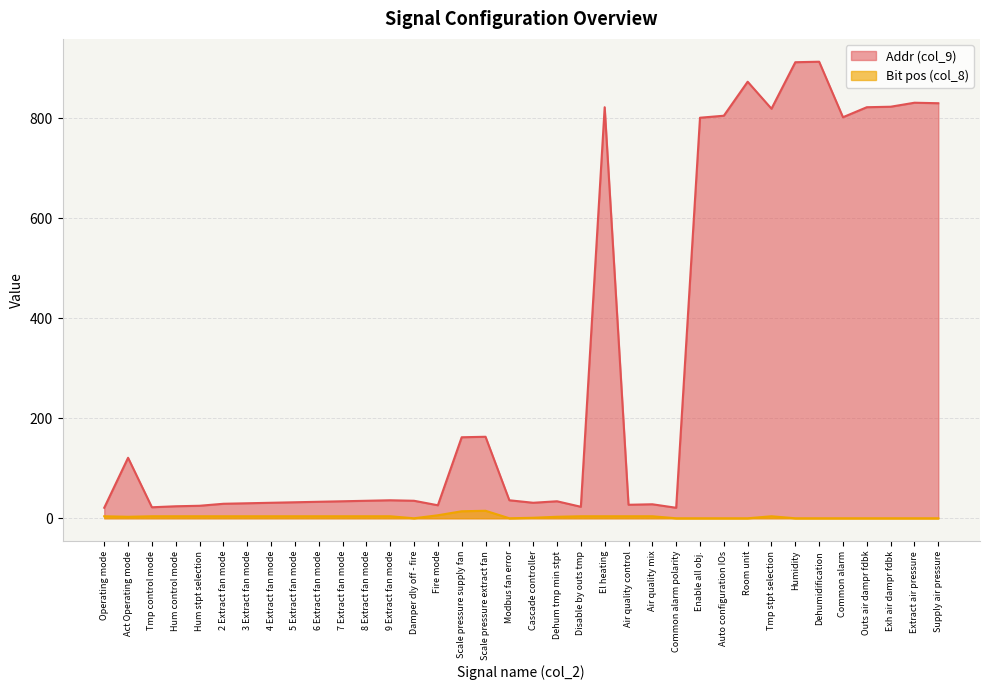

Reading left to right, what are all the values shown in this chart?

Addr (col_9): Operating mode=21	Act Operating mode=121	Tmp control mode=22	Hum control mode=24	Hum stpt selection=25	2 Extract fan mode=29	3 Extract fan mode=30	4 Extract fan mode=31	5 Extract fan mode=32	6 Extract fan mode=33	7 Extract fan mode=34	8 Extract fan mode=35	9 Extract fan mode=36	Damper dly off - fire=35	Fire mode=26	Scale pressure supply fan=162	Scale pressure extract fan=163	Modbus fan error=36	Cascade controller=31	Dehum tmp min stpt=34	Disable by outs tmp=23	El heating=822	Air quality control=27	Air quality mix=28	Common alarm polarity=21	Enable all obj.=801	Auto configuration IOs=805	Room unit=873	Tmp stpt selection=819	Humidity=912	Dehumidification=913	Common alarm=802	Outs air dampr fdbk=822	Exh air dampr fdbk=823	Extract air pressure=831	Supply air pressure=830
Bit pos (col_8): Operating mode=4	Act Operating mode=3	Tmp control mode=4	Hum control mode=4	Hum stpt selection=4	2 Extract fan mode=4	3 Extract fan mode=4	4 Extract fan mode=4	5 Extract fan mode=4	6 Extract fan mode=4	7 Extract fan mode=4	8 Extract fan mode=4	9 Extract fan mode=4	Damper dly off - fire=0	Fire mode=6	Scale pressure supply fan=14	Scale pressure extract fan=15	Modbus fan error=0	Cascade controller=1	Dehum tmp min stpt=3	Disable by outs tmp=4	El heating=4	Air quality control=4	Air quality mix=4	Common alarm polarity=0	Enable all obj.=0	Auto configuration IOs=0	Room unit=0	Tmp stpt selection=4	Humidity=0	Dehumidification=0	Common alarm=0	Outs air dampr fdbk=0	Exh air dampr fdbk=0	Extract air pressure=0	Supply air pressure=0